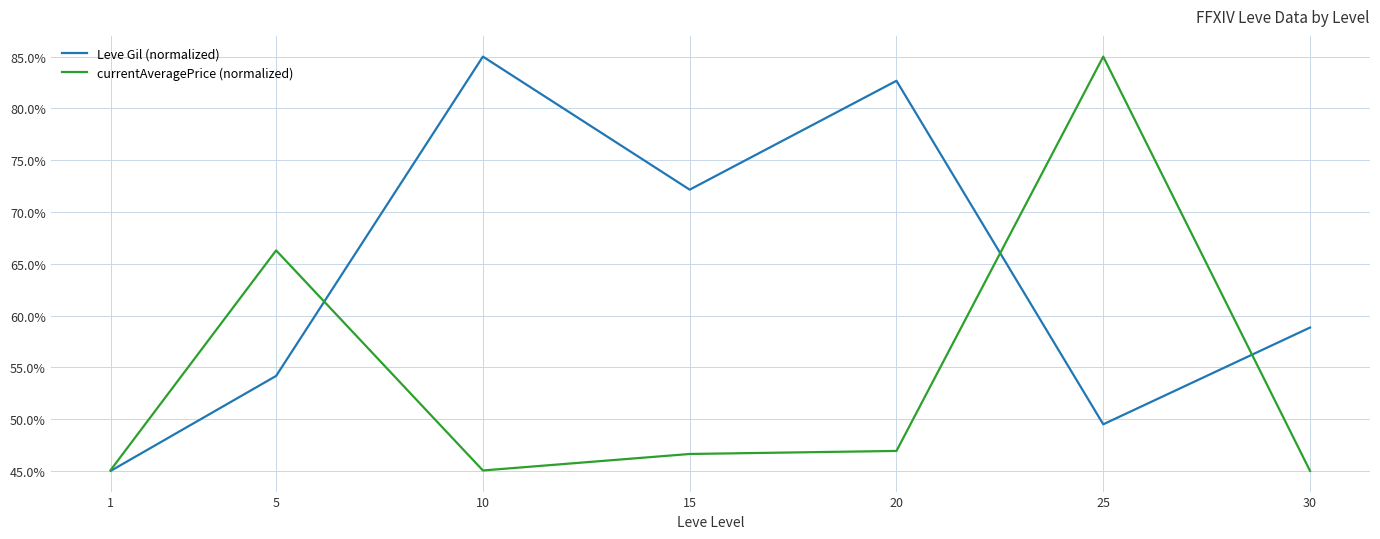

Is the value of Leve Gil (normalized) at 15 greater than the value of currentAveragePrice (normalized) at 15?

Yes